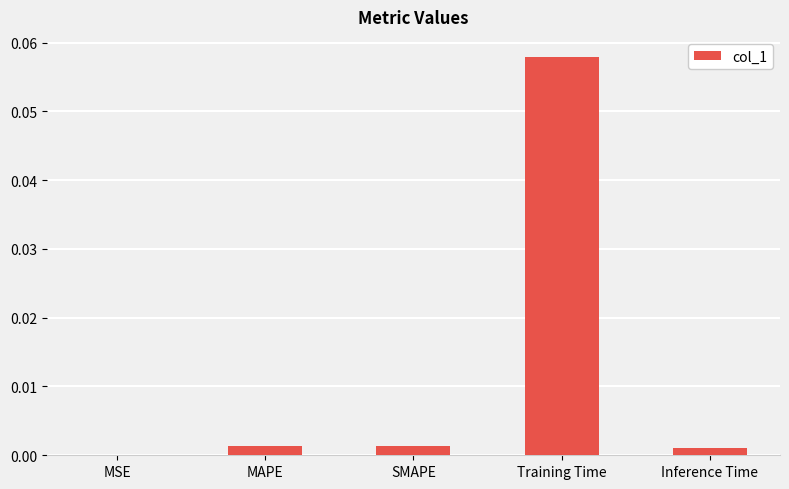

Which label corresponds to the largest value in the chart?

Training Time